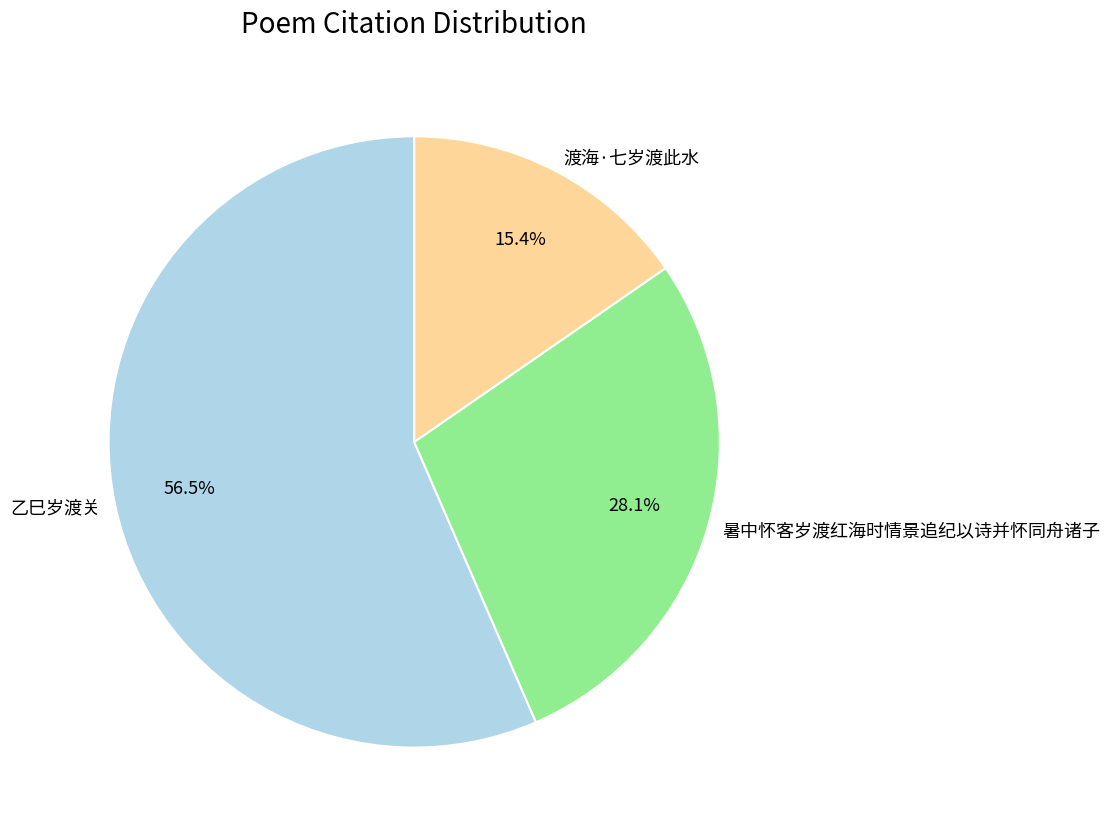

To the nearest percent, what portion does 暑中怀客岁渡红海时情景追纪以诗并怀同舟诸子 represent?

28%